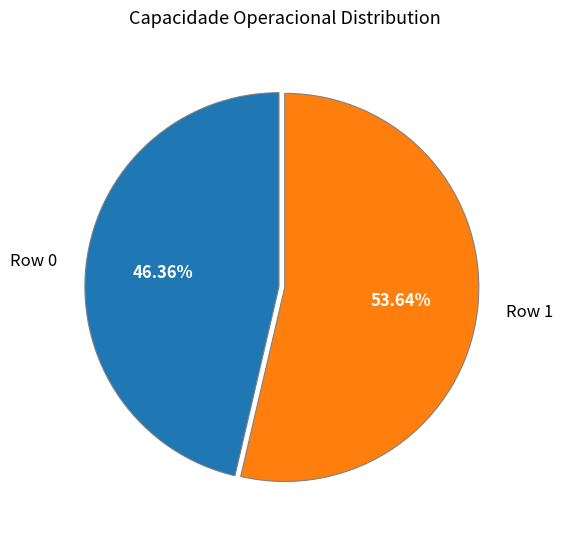

Does Row 0 represent more than half of the total?

No